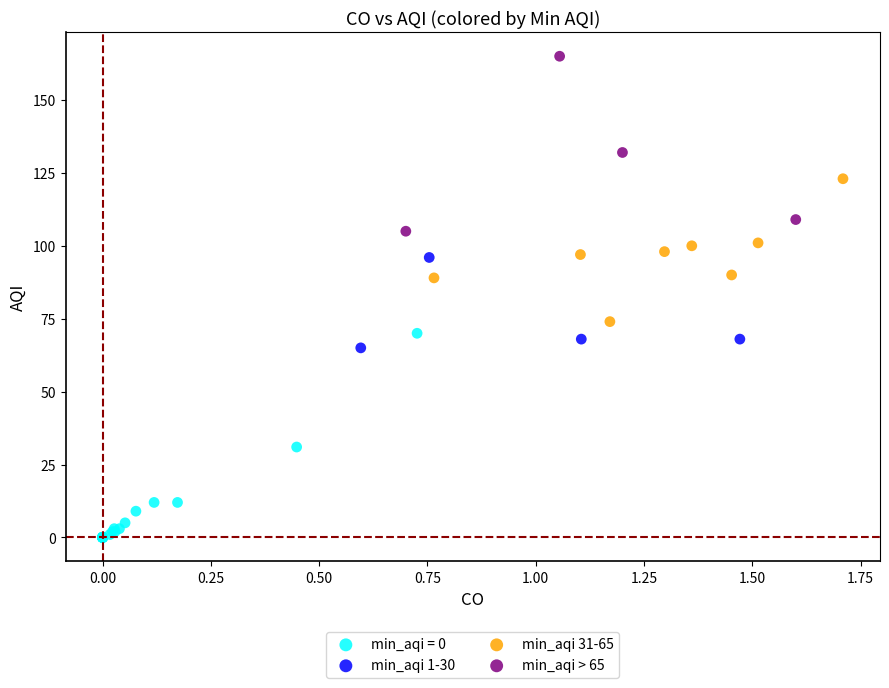

Which series reaches the maximum Y coordinate?

min_aqi > 65